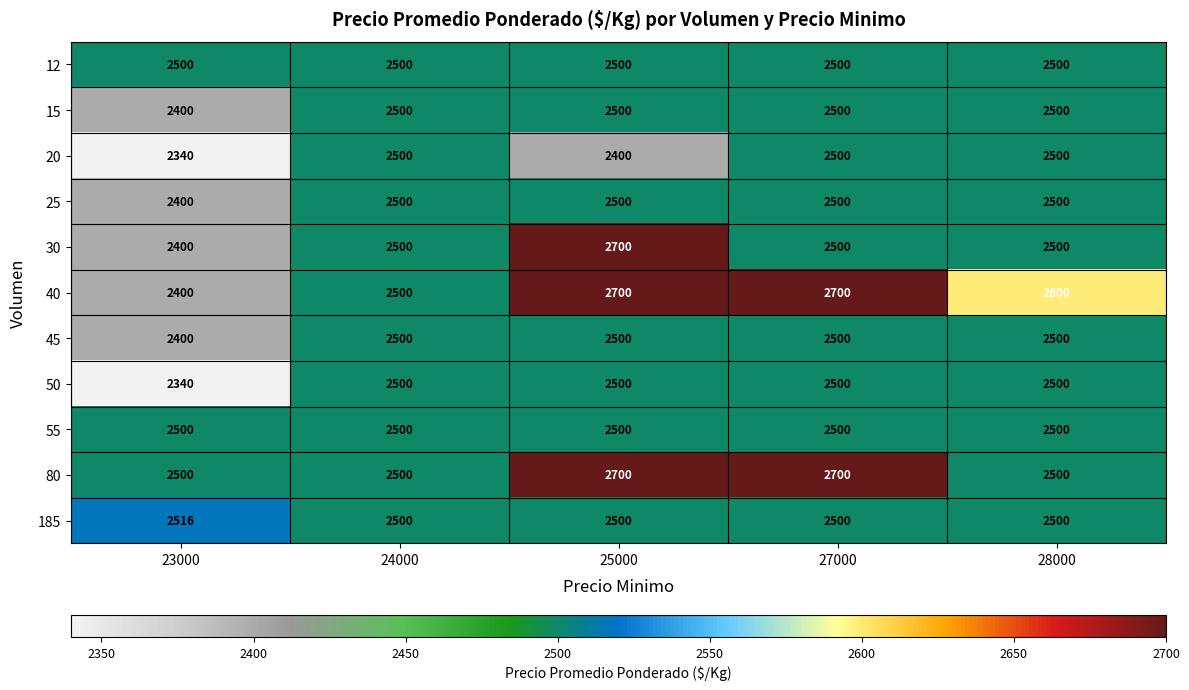

Is it true that 45 equals 2500 at 28000?

True